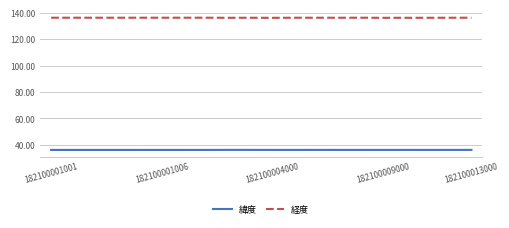

In 緯度, how many points are higher than both neighbors (excluding endpoints)?

6